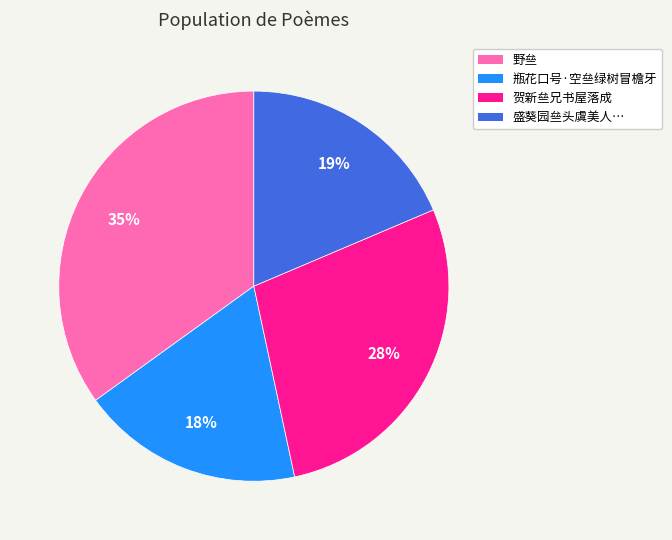

How many slices are in this pie chart?

4